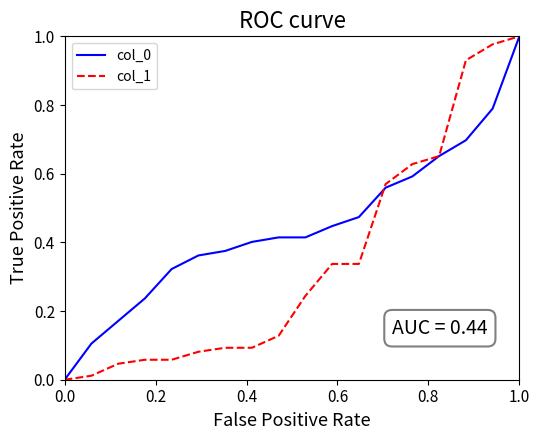

Reading left to right, transcribe all the data shown in this chart.

col_0: 0.0	0.1	0.2	0.2	0.3	0.4	0.4	0.4	0.4	0.4	0.4	0.5	0.6	0.6	0.7	0.7	0.8	1.0
col_1: 0.0	0.0	0.0	0.1	0.1	0.1	0.1	0.1	0.1	0.2	0.3	0.3	0.6	0.6	0.7	0.9	1.0	1.0